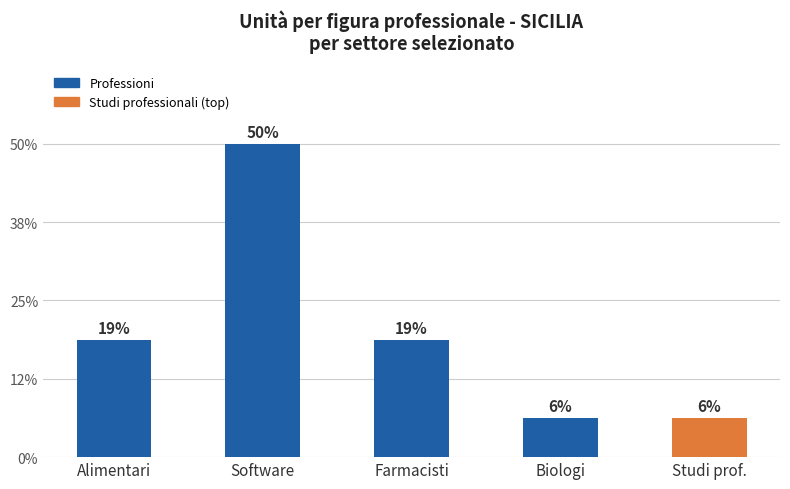

What is the label of the 1st bar from the right?

Studi prof.